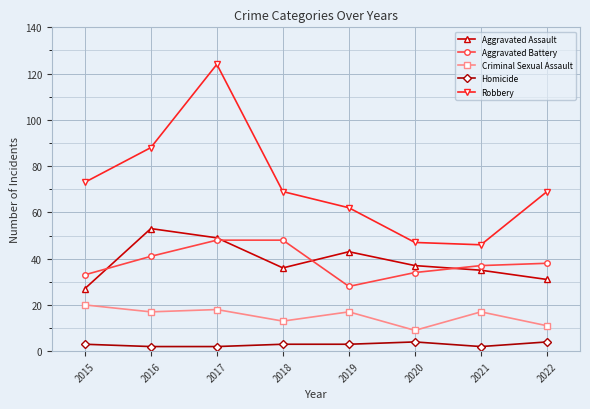

At 2015, list the series in order from smallest to largest.

Homicide, Criminal Sexual Assault, Aggravated Assault, Aggravated Battery, Robbery